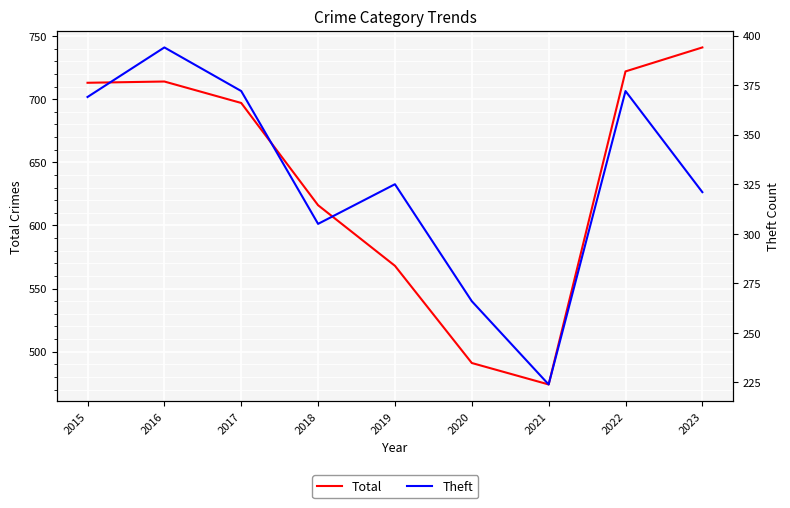

At which category is the sum across all series the highest?

2016